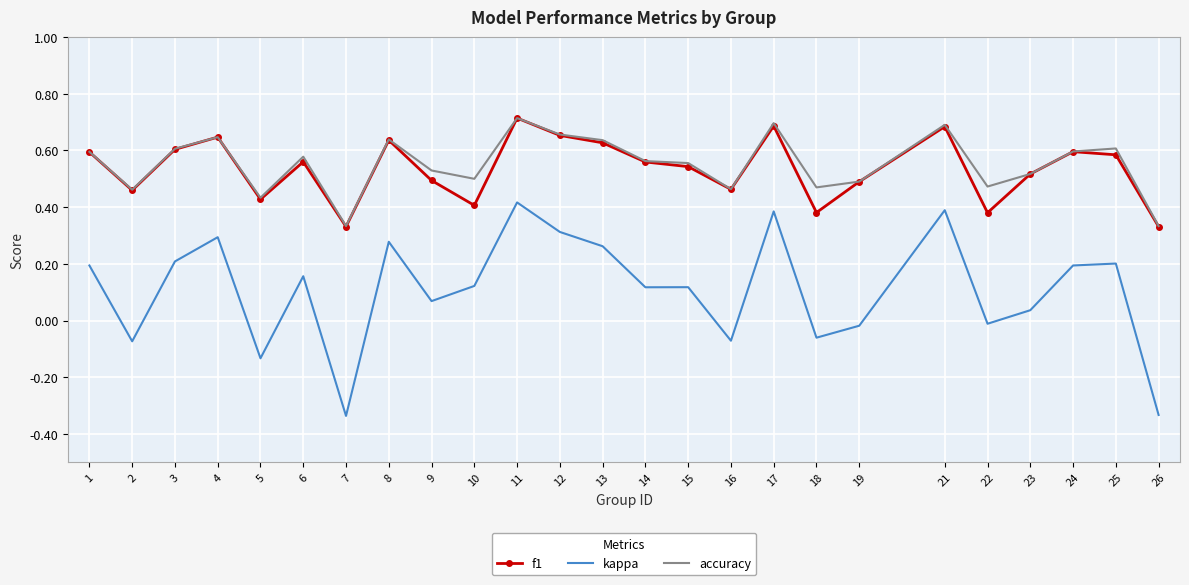

True or false: accuracy and kappa cross at least once.

False